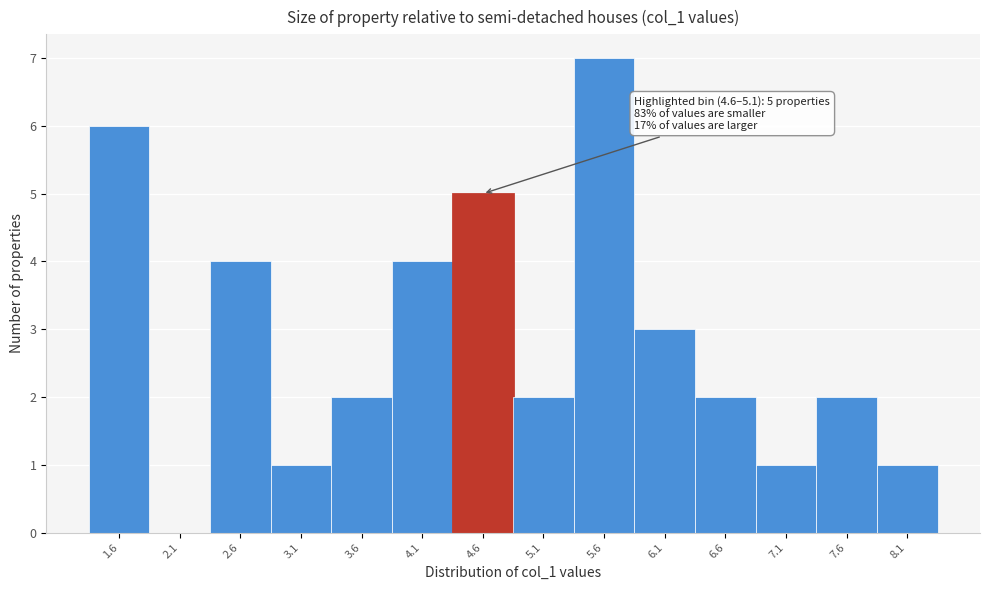

What is the ratio of the value at 6.6 to the value at 8.1?

2.0